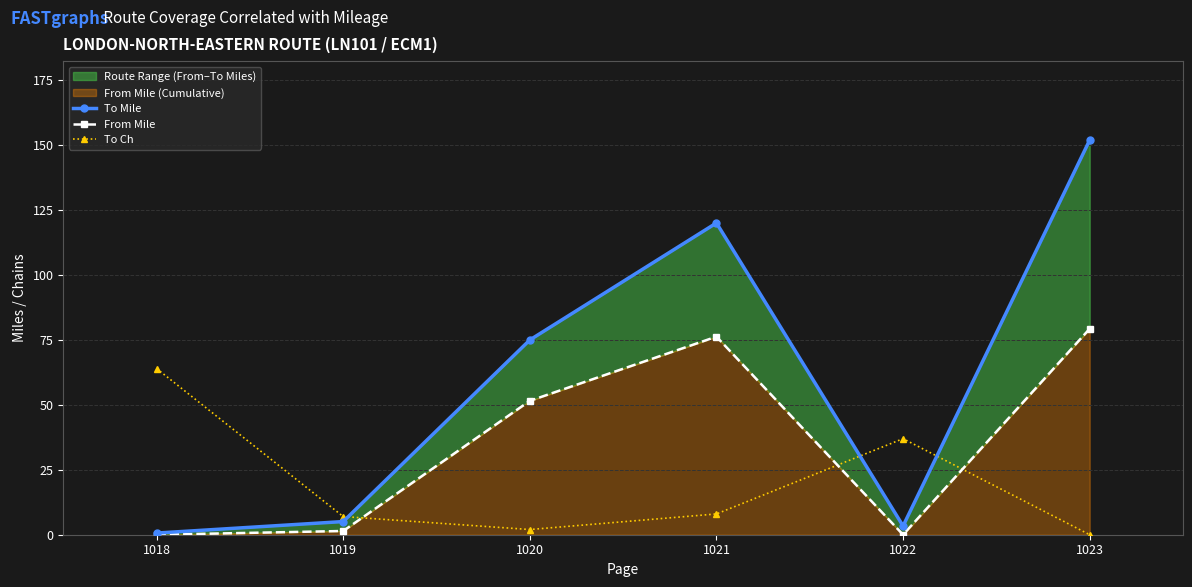

At which label is From Mile closest to 39?

1020